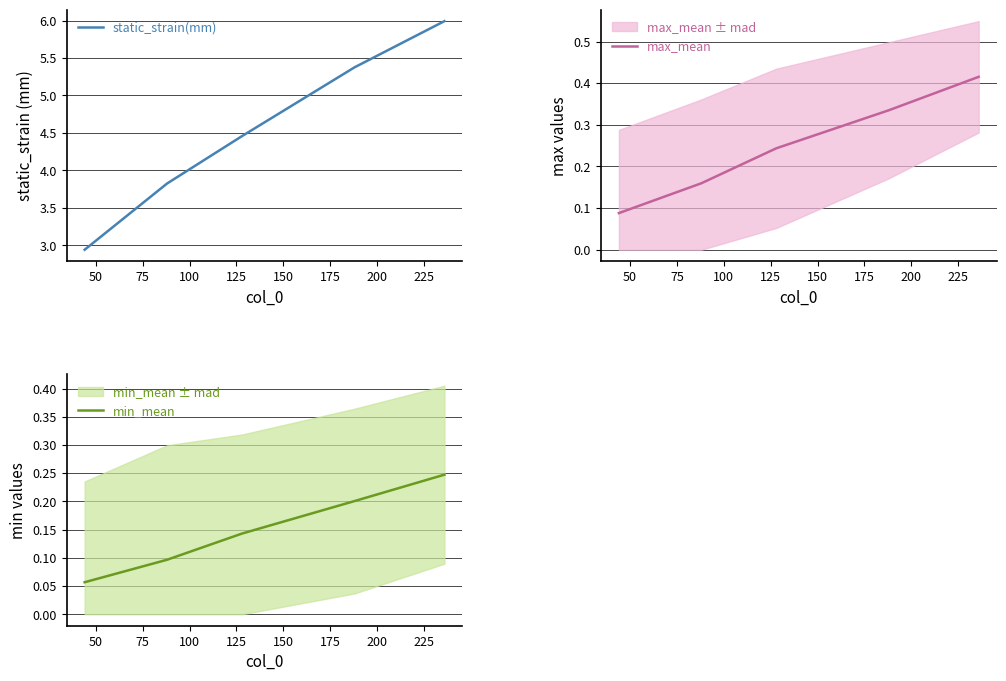

Which series has the widest spread of values?

static_strain(mm)